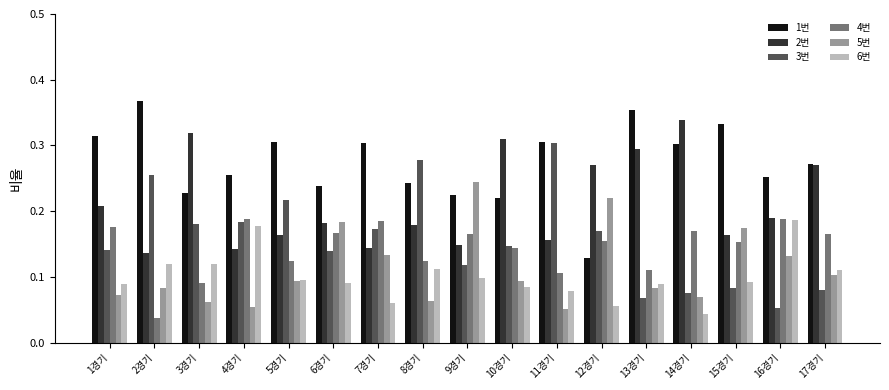

What is the total value across all series at 13경기?

1.0